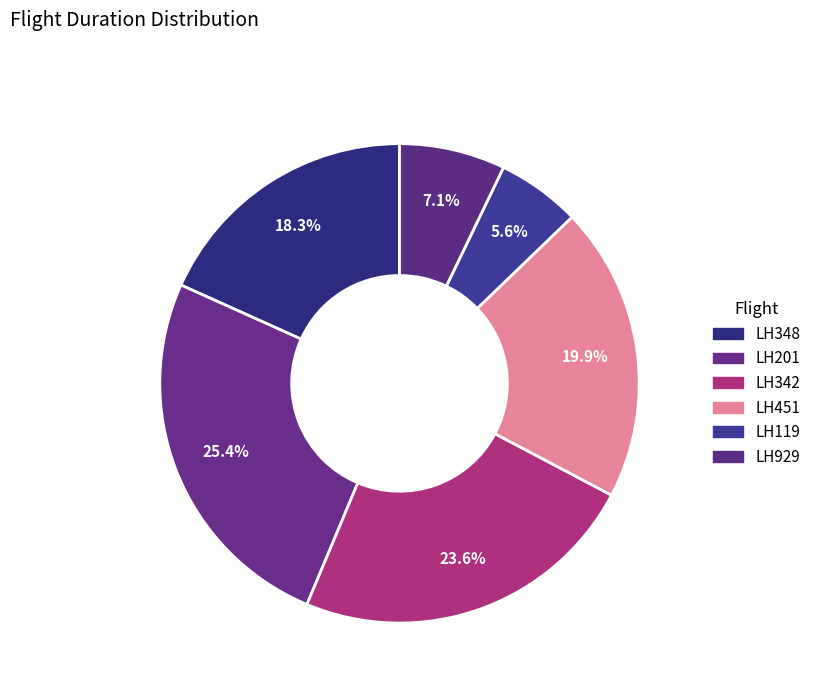

What percentage is the LH201 slice, to the nearest percent?

25%